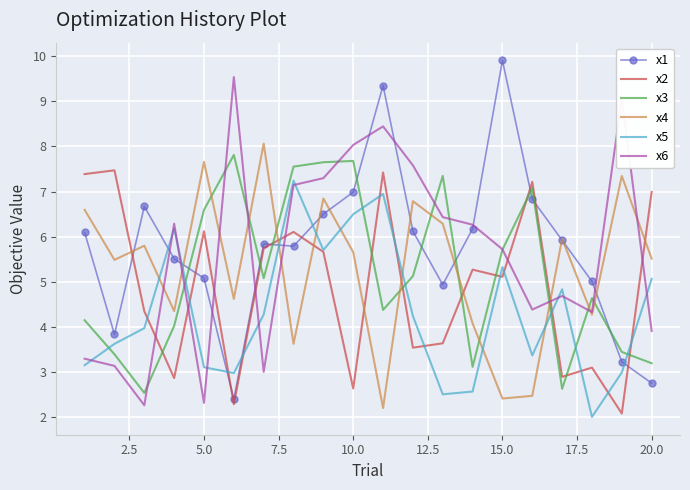

At how many categories does at least one series exceed 9?

4